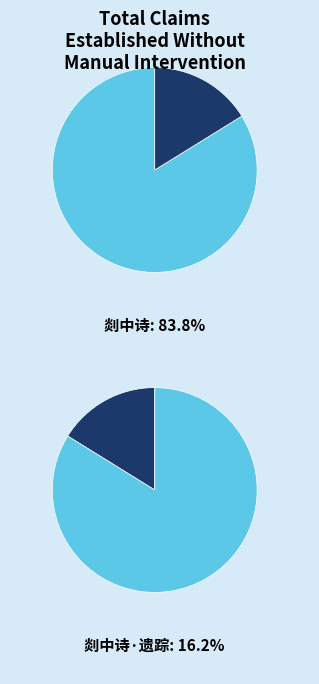

To the nearest percent, what is the difference between the 剡中诗·遗踪曾记晋诸贤 and 剡中诗 slice percentages?

68%